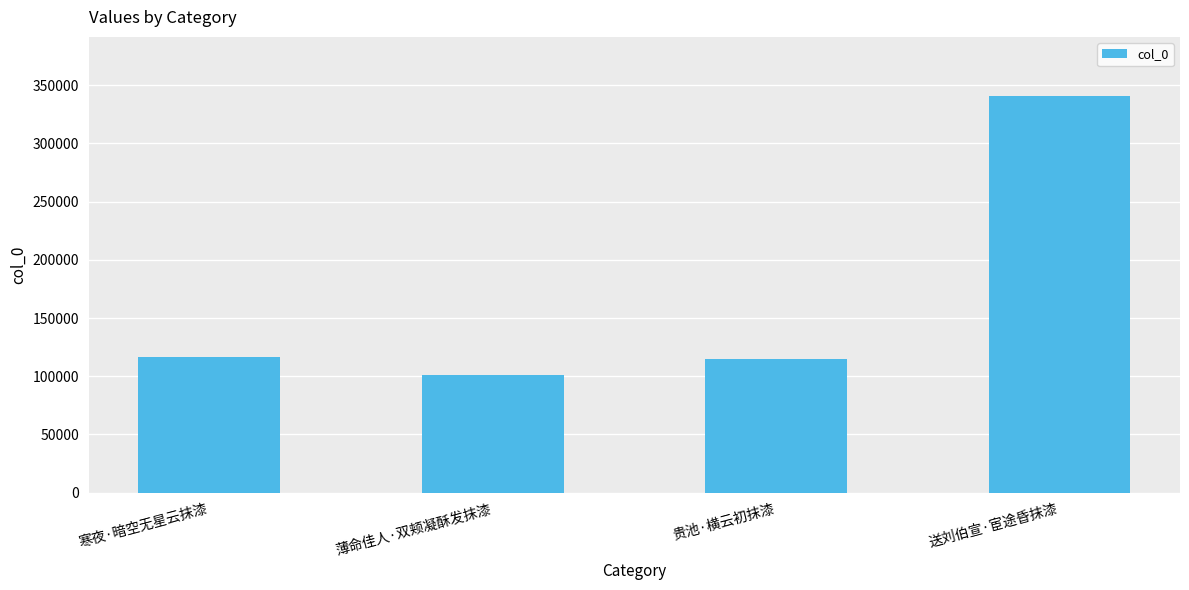

What is the maximum value shown in the chart?

340354